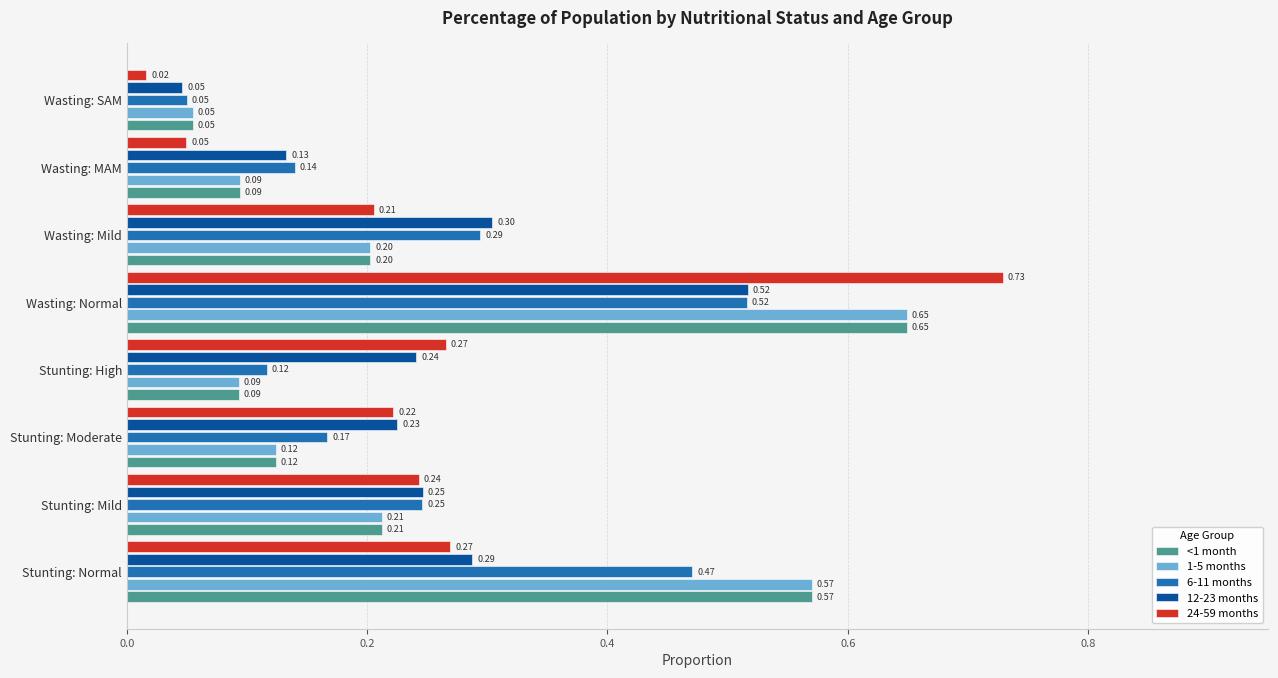

At how many categories does at least one series exceed 0?

8